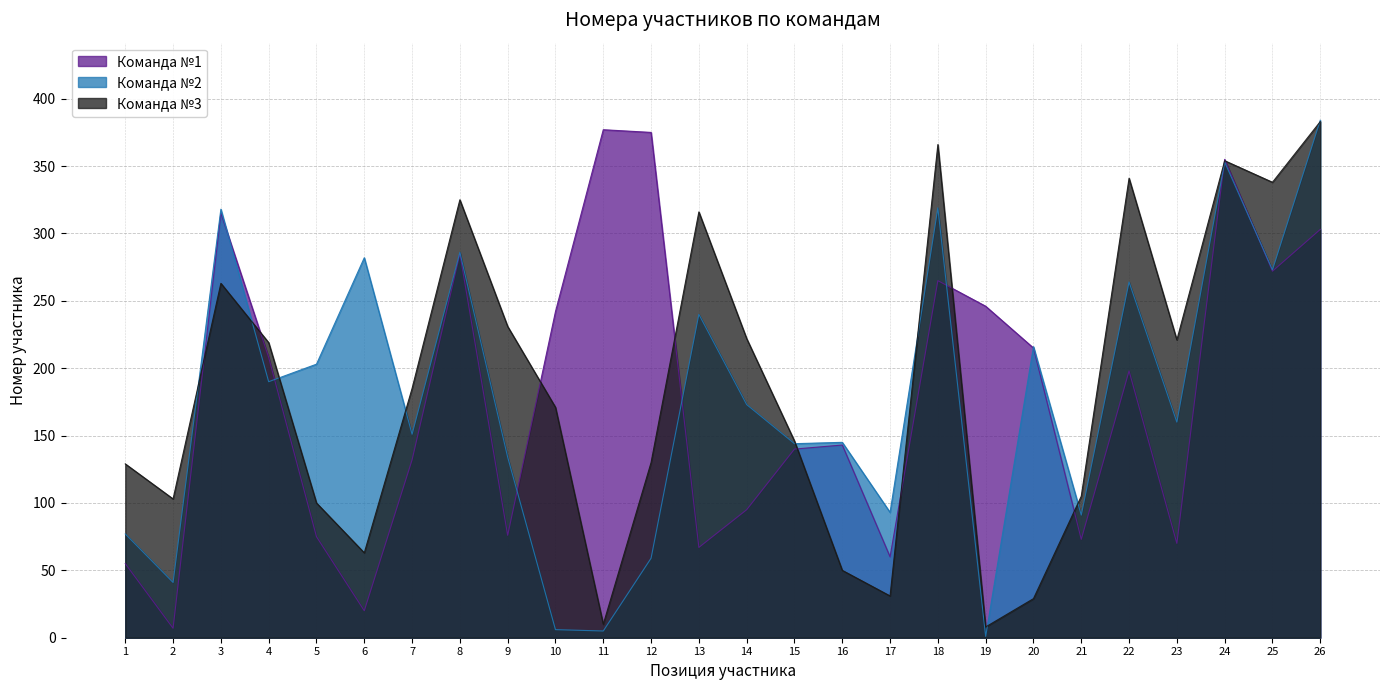

Which category has the highest value in the Команда №1 series?

11